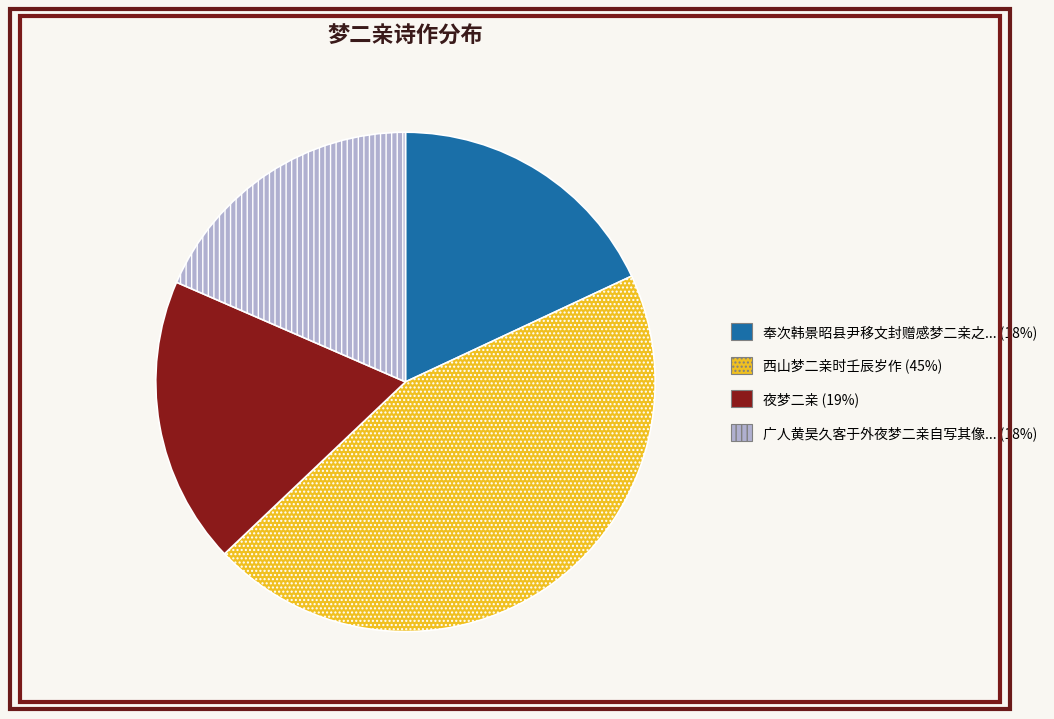

Does any single category account for the majority?

No